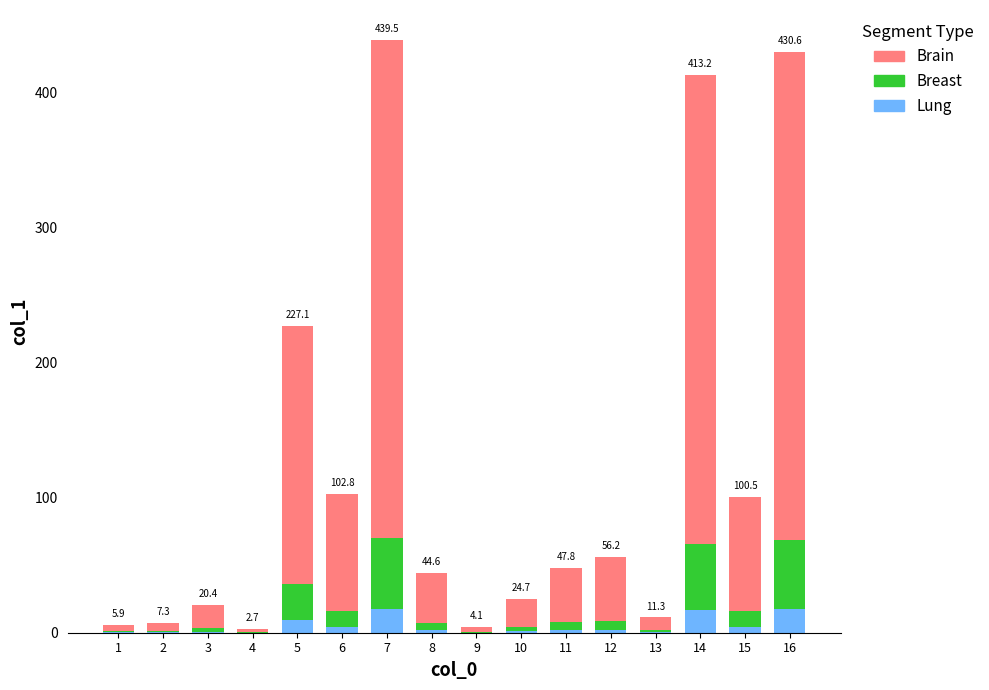

What is the maximum value for Lung?

17.6